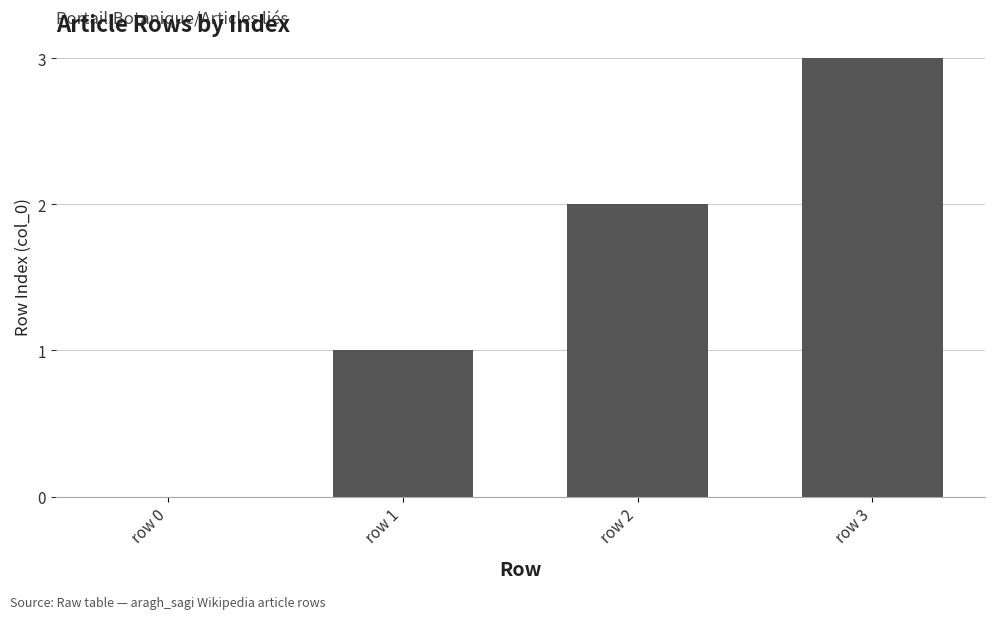

How many distinct data groups are displayed?

1